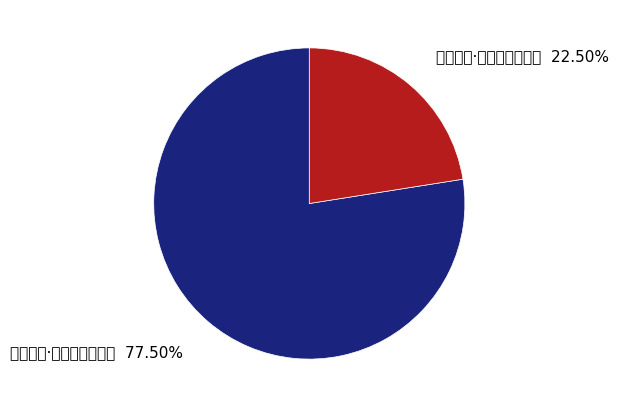

Combined, do 老甚自咏·羡生常笑古人痴 and 旅菲杂咏·羡他乘便获多金 account for over 50%?

Yes